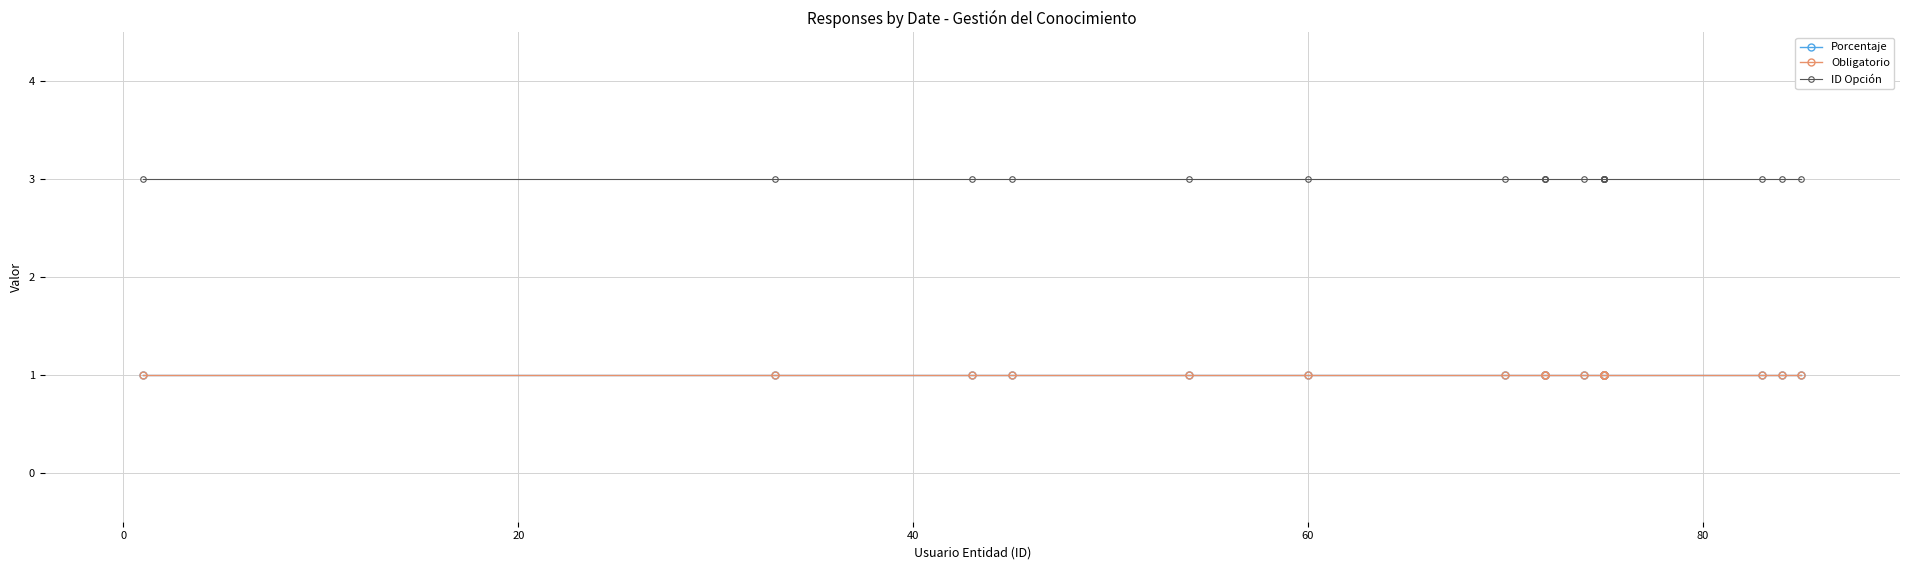

List the series in order of their peak value, lowest first.

Porcentaje, Obligatorio, ID Opción